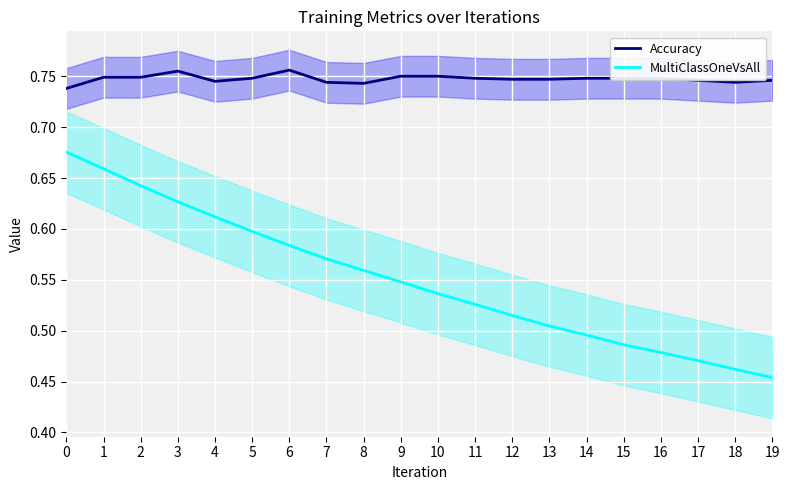

What is the highest value of the Accuracy series?

0.8